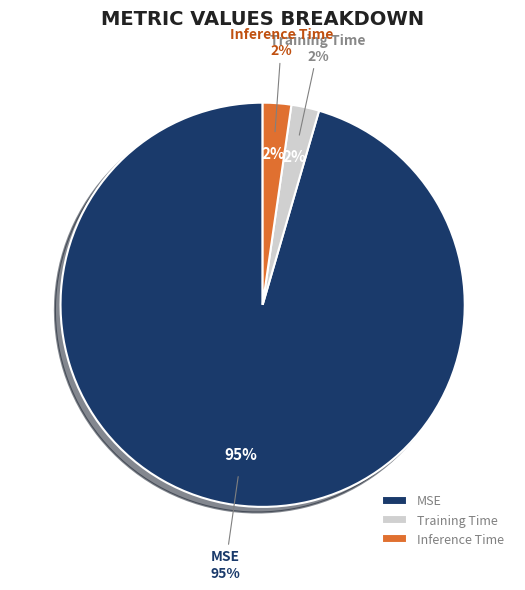

How many slices are in this pie chart?

3